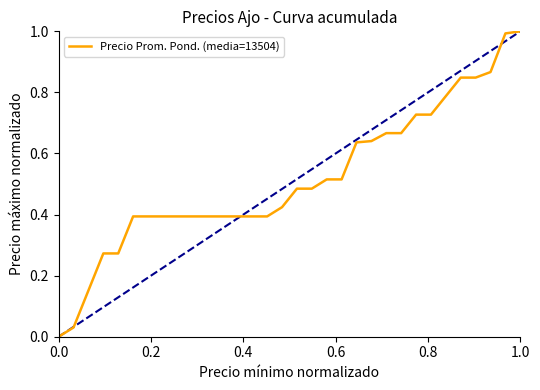

What is the maximum value shown in the chart?

1.0